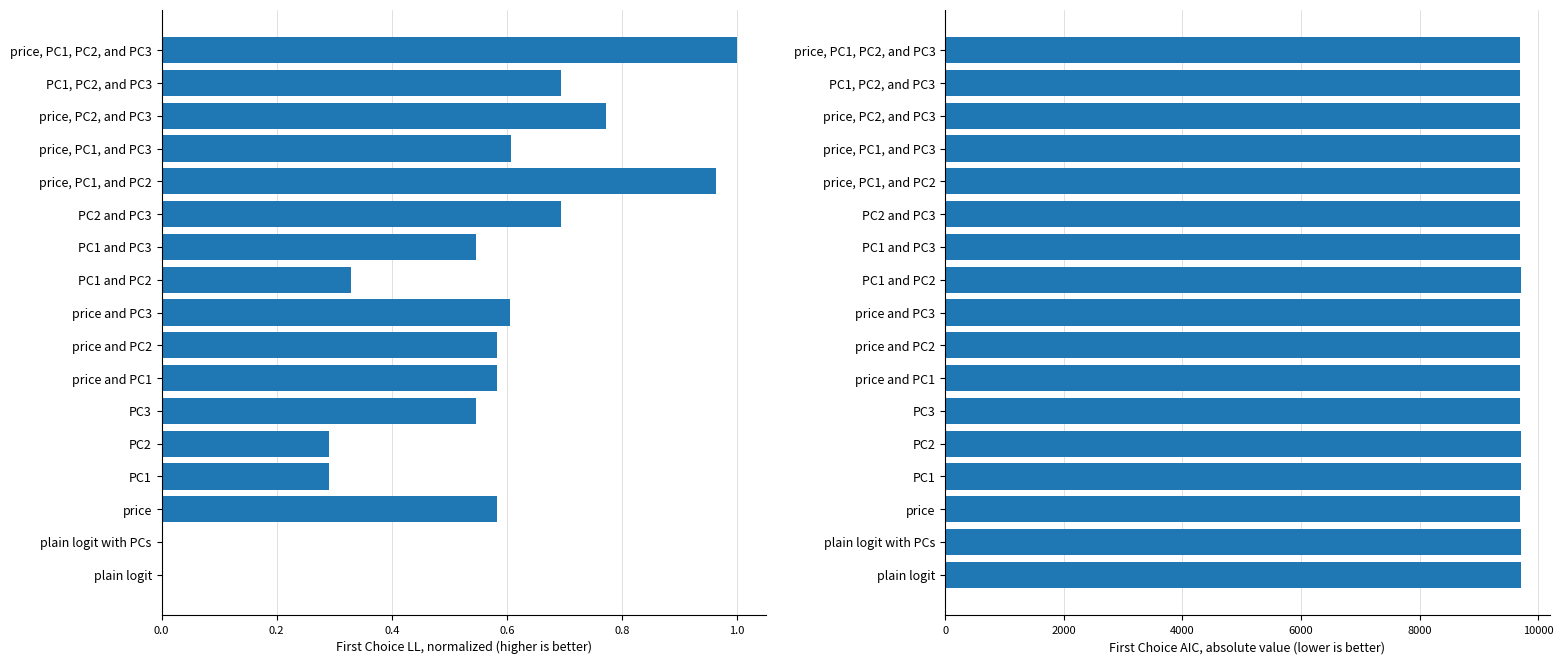

Which series has the largest total across all categories?

First Choice AIC